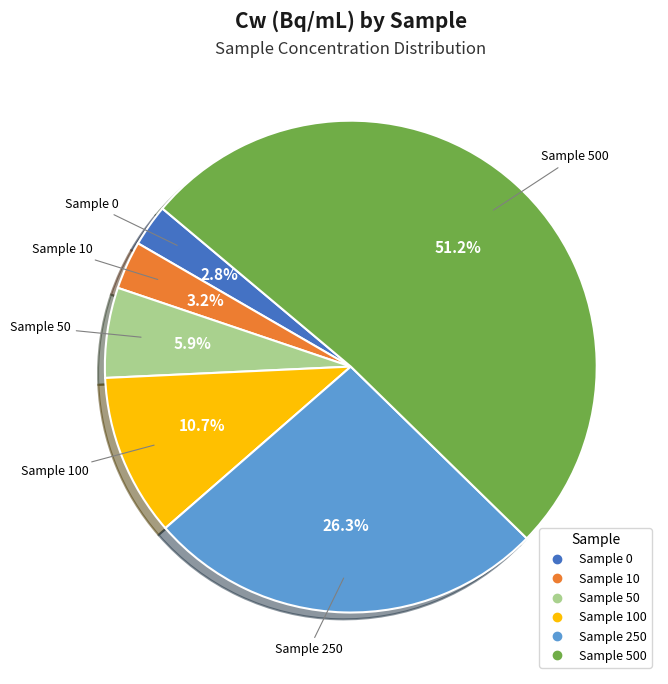

Does any single category account for the majority?

Yes